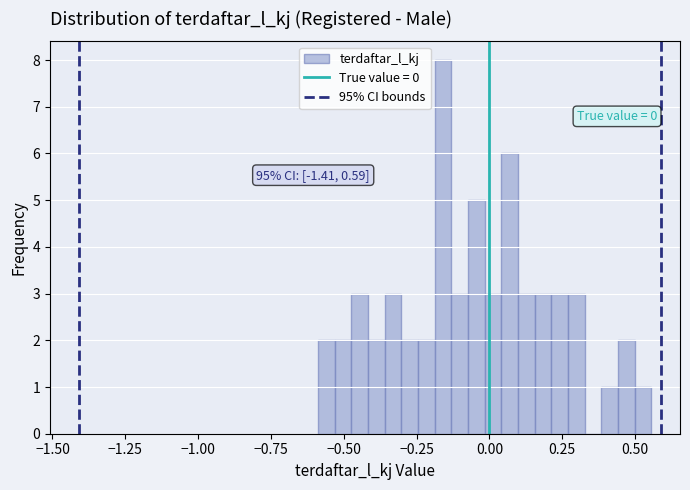

Around what value on the x-axis is the tallest bar? Give the approximate position of its centre, as read against the axis.

-0.15